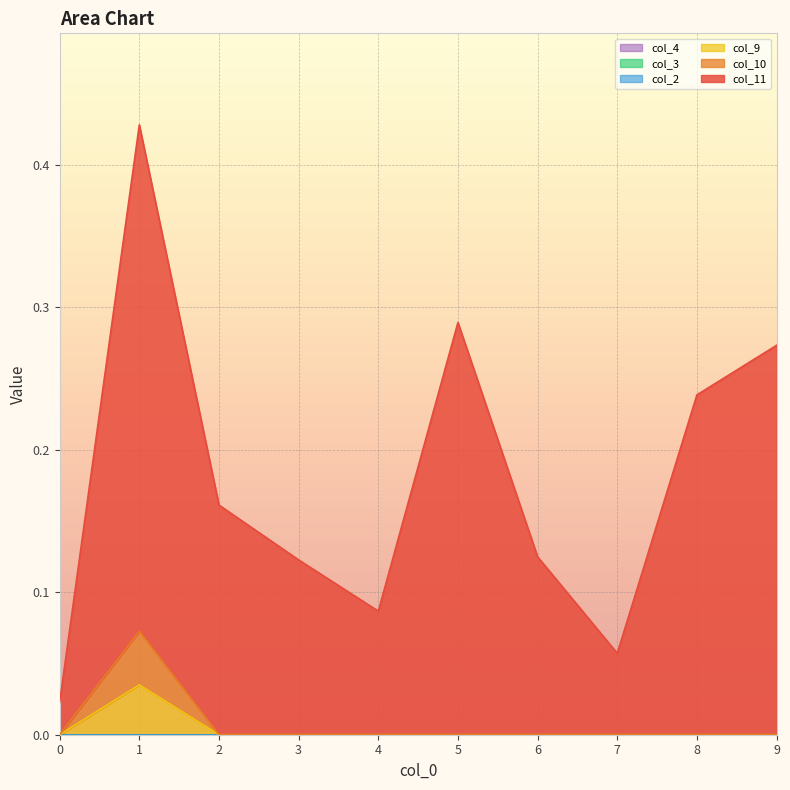

True or false: col_9 has more than 1 points higher than both neighbors.

False